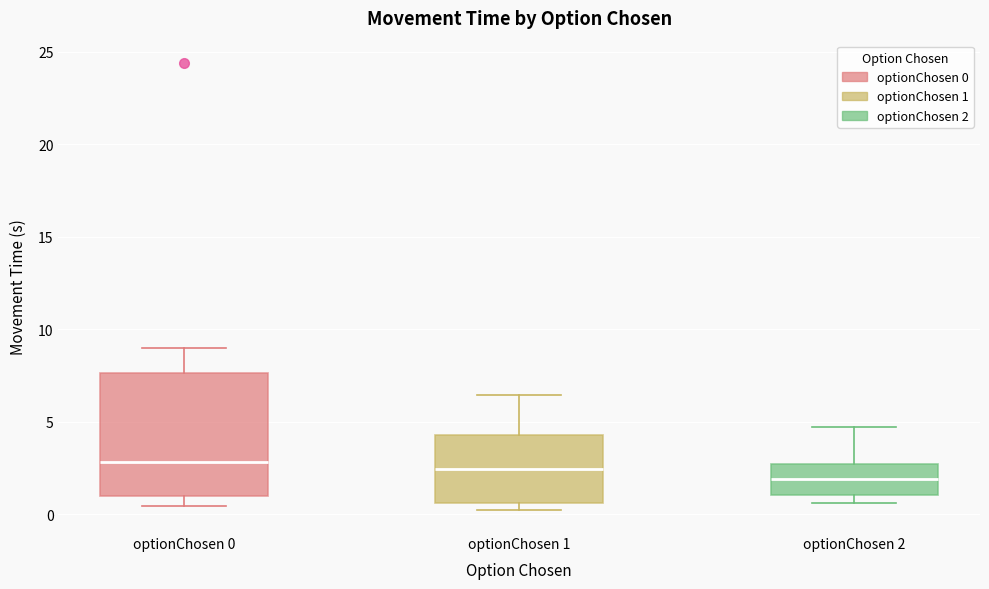

Reading left to right, read every box against the y-axis: the position of its median line, the range the box covers, and the ends of its whiskers. The values are not printed on the chart, so give them approximately, as read against the axis.

optionChosen 0: median 3.0, box 1.0 to 7.5, whiskers 0.5 to 9.0
optionChosen 1: median 2.5, box 0.5 to 4.5, whiskers 0.0 to 6.5
optionChosen 2: median 2.0, box 1.0 to 2.5, whiskers 0.5 to 4.5